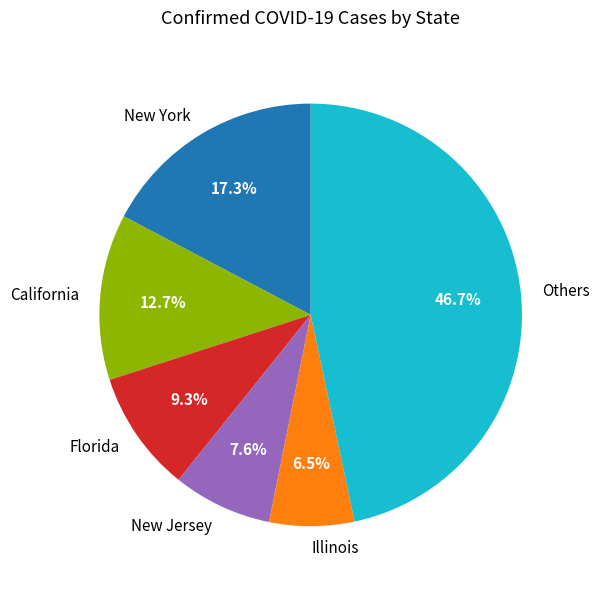

To the nearest percent, what is the difference between the largest and smallest slice percentages?

40%